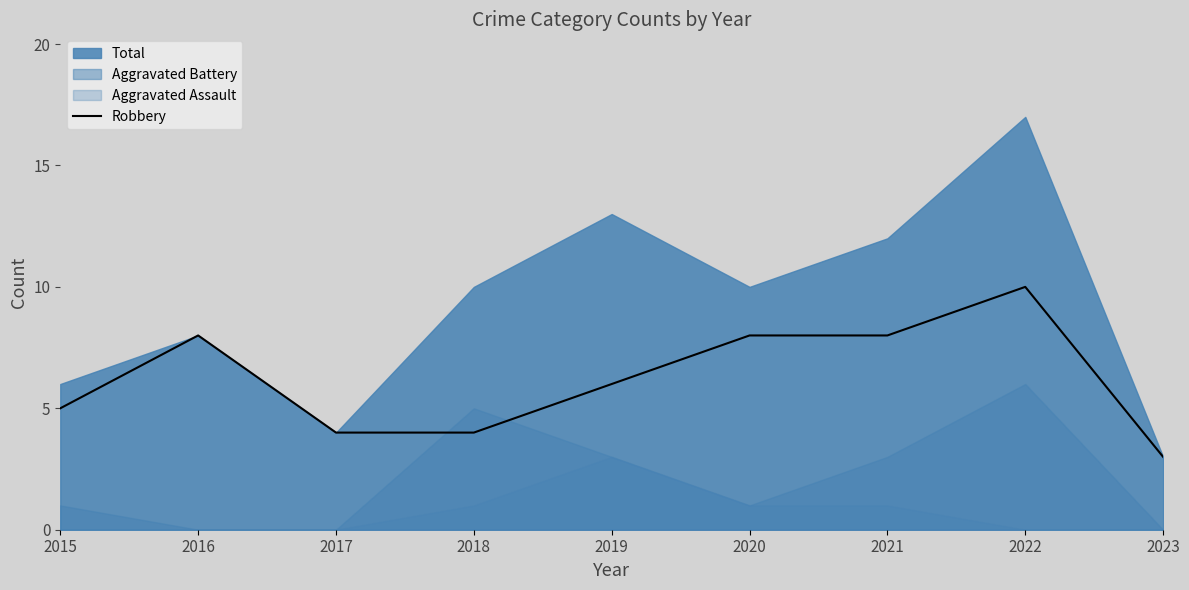

Read the value at 2023.

3